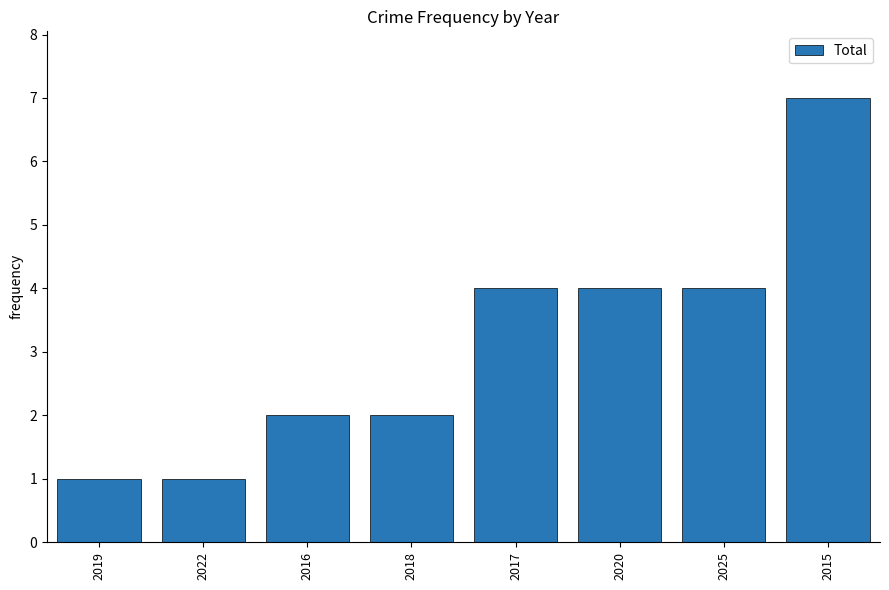

Reading left to right, extract all data points from this chart.

1	1	2	2	4	4	4	7